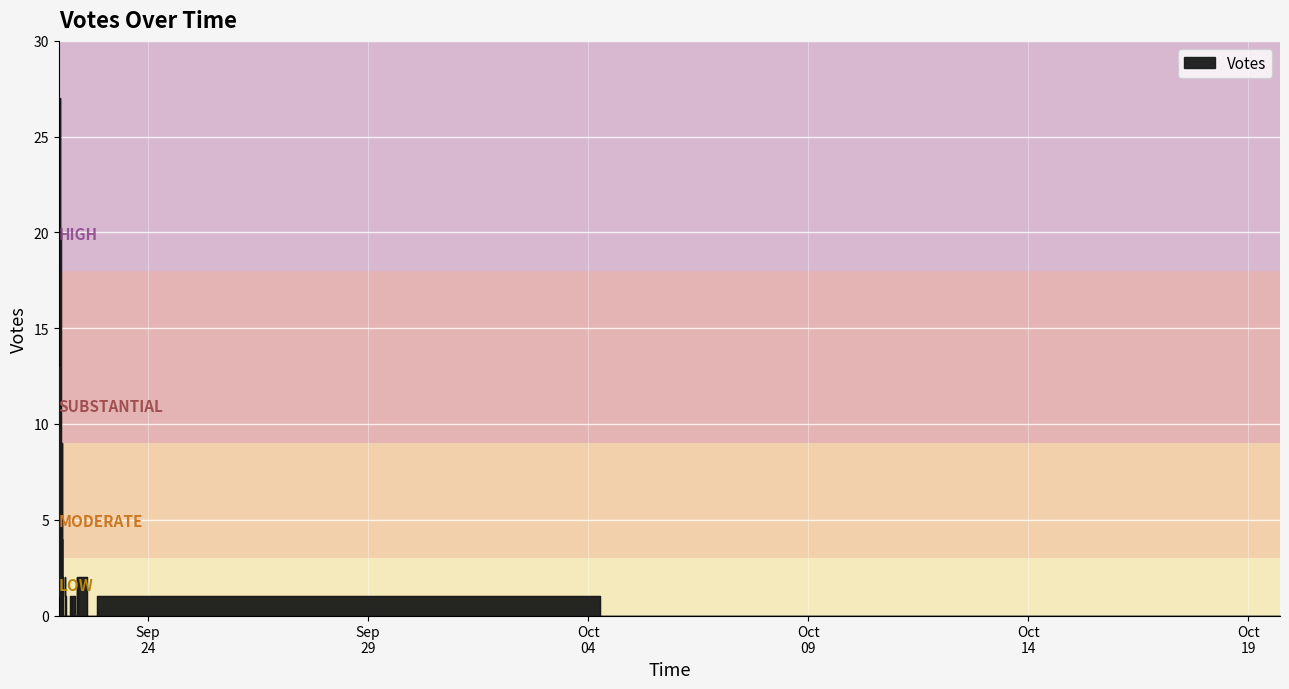

Where is the first local minimum?

2019-09-22 21:51